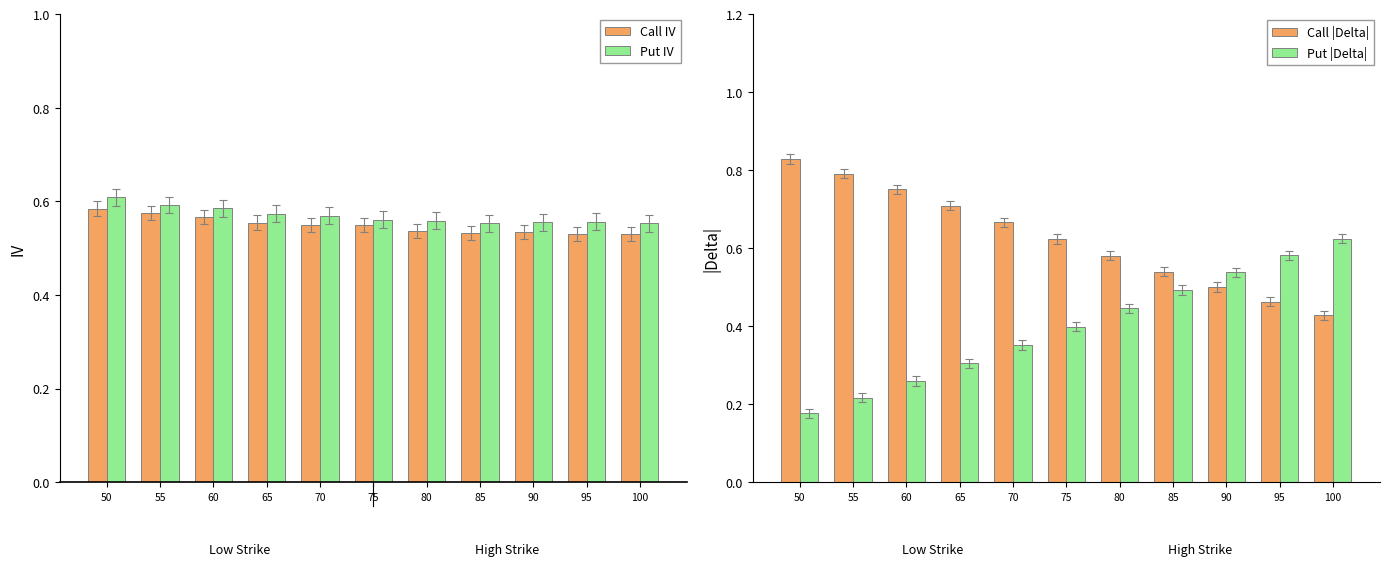

What is the total value across all series at 90?

2.1